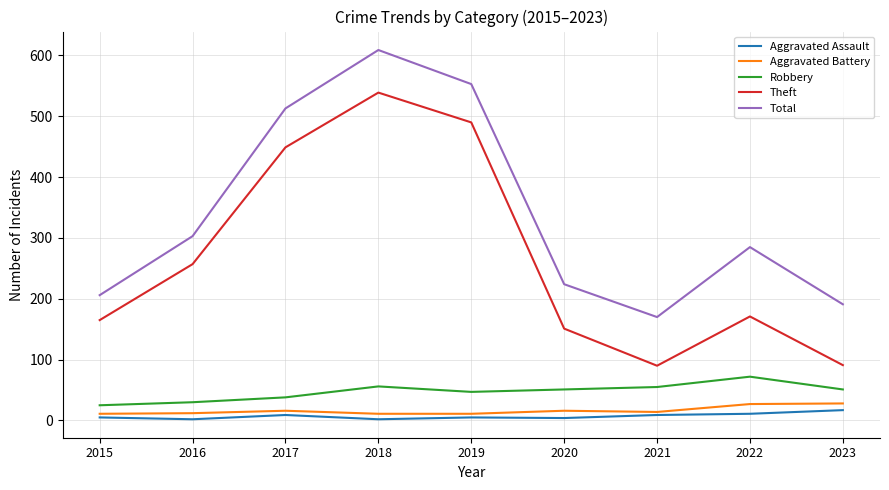

List the series in order of their peak value, lowest first.

Aggravated Assault, Aggravated Battery, Robbery, Theft, Total